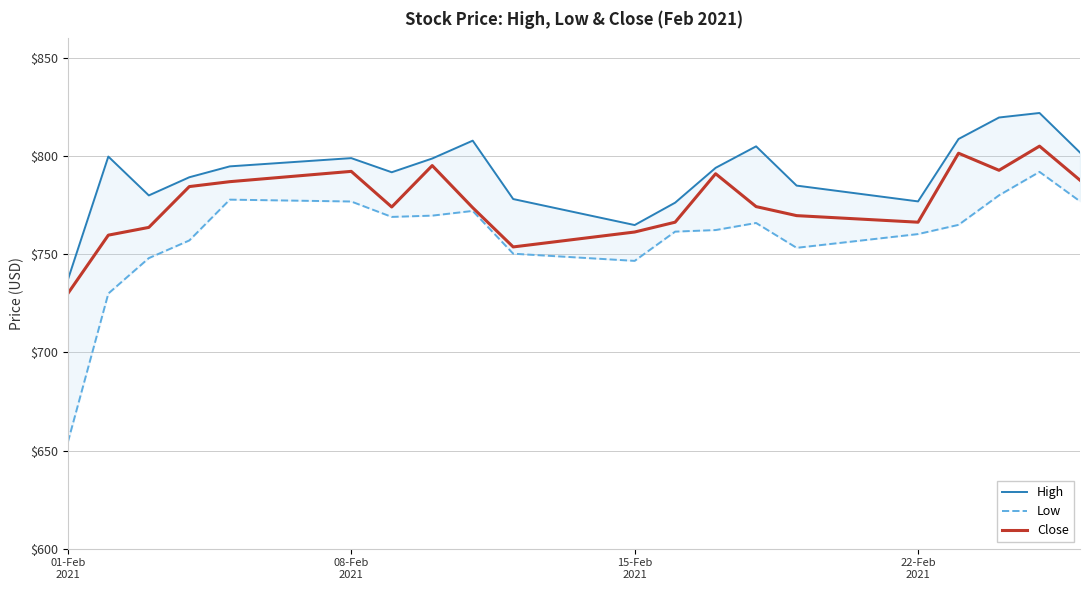

Is it true that Close equals 195.3 at 22-Feb
2021?

False